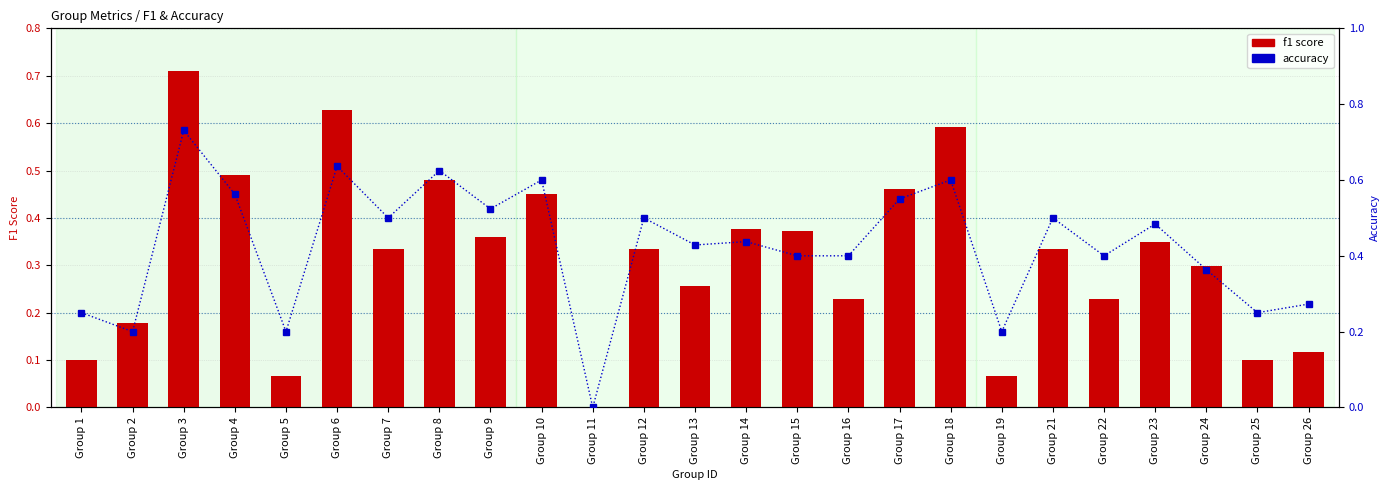

Which has a higher value, Group 14 or Group 11?

Group 14